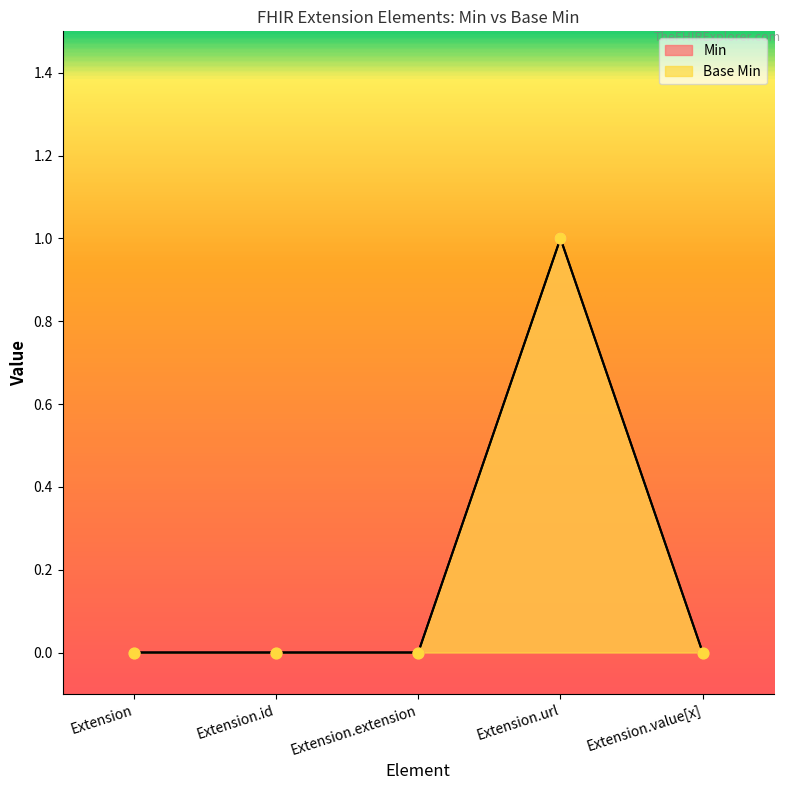

At how many categories does at least one series exceed 0?

1